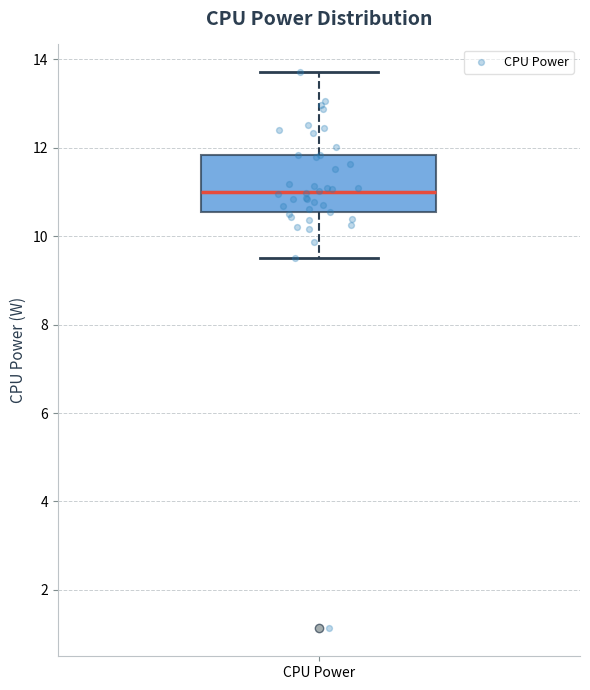

Transcribe this box plot: give where the median line is, the range the box spans, and where the two whiskers end, as read against the y-axis. The values are not printed on the chart, so give them approximately, as read against the axis.

median 11.0, box 10.6 to 11.8, whiskers 9.6 to 13.8